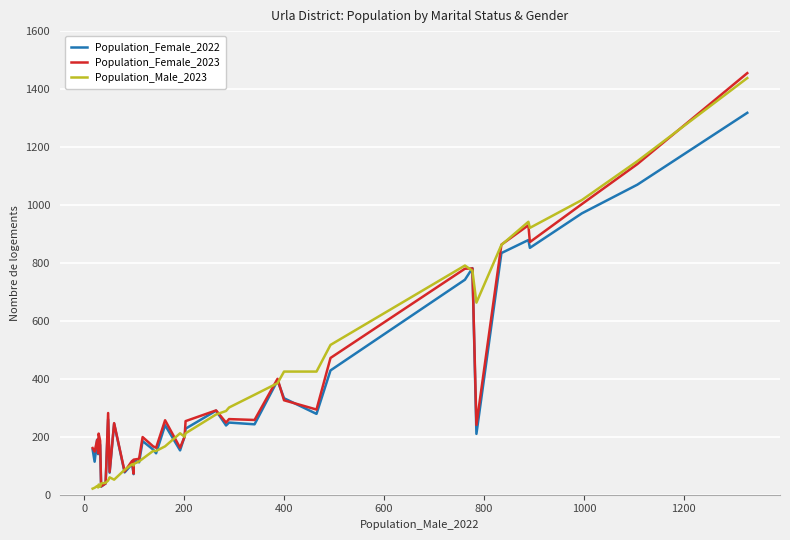

List the series in order of their overall mean, lowest first.

Population_Female_2022, Population_Male_2023, Population_Female_2023